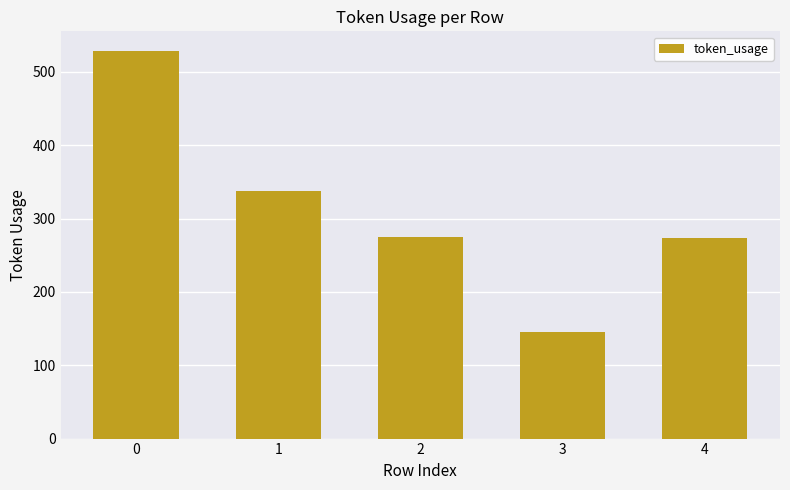

The value at 4 is 273. True or false?

True